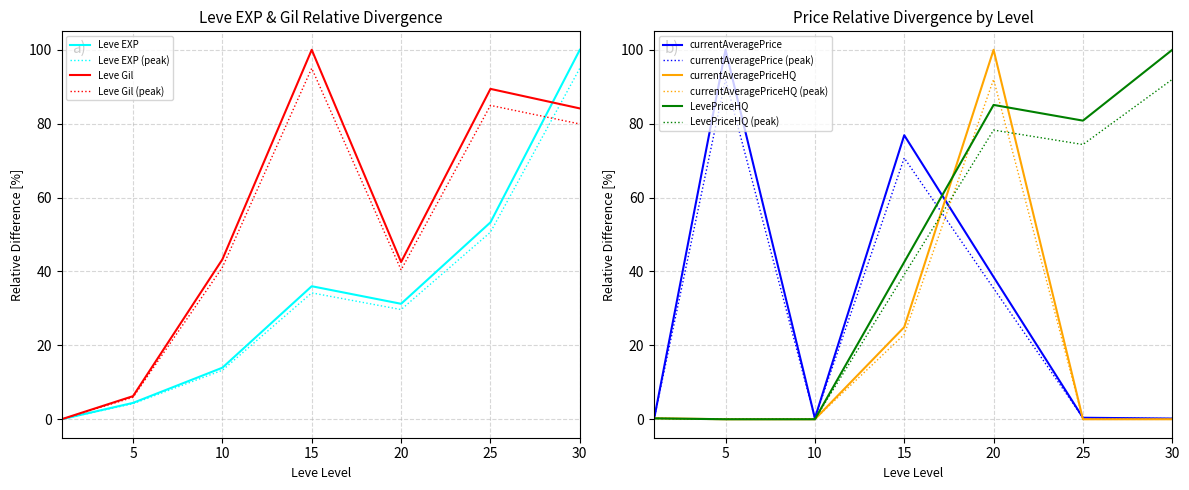

How many times do Leve EXP and currentAveragePrice cross each other?

3